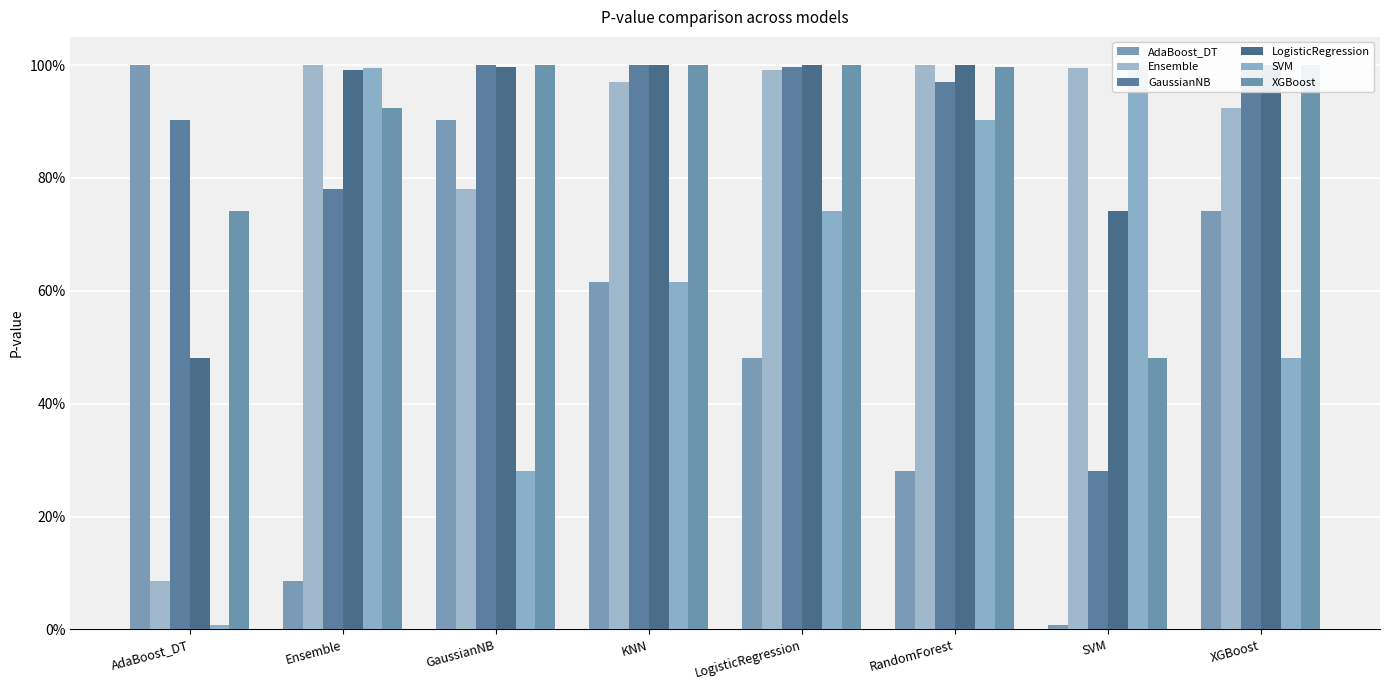

Which category has the lowest value in the AdaBoost_DT series?

SVM